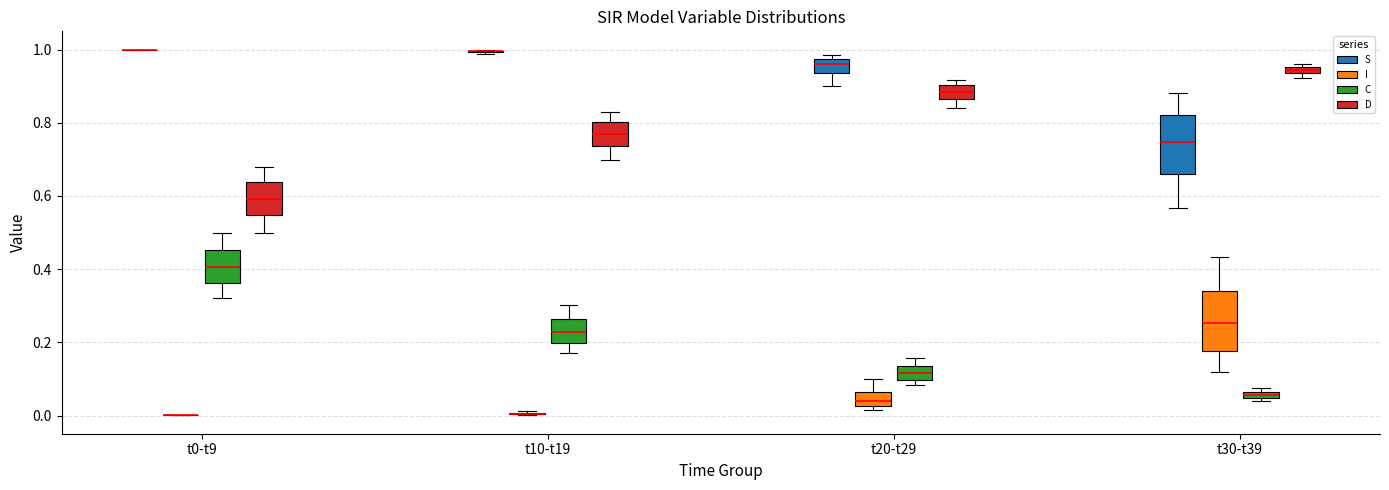

Where does the lower whisker of the box for t30-t39 (S) end on the y-axis? The values are not printed on the chart, so give them approximately, as read against the axis.

0.56